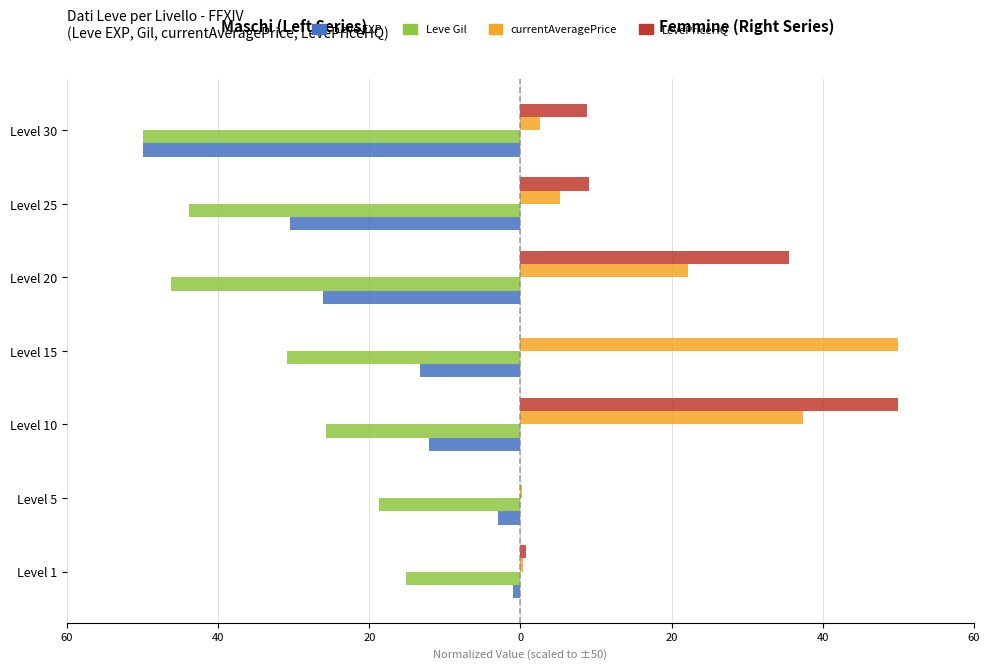

What is the difference between the maximum and minimum values in the LevePriceHQ series?

50.0